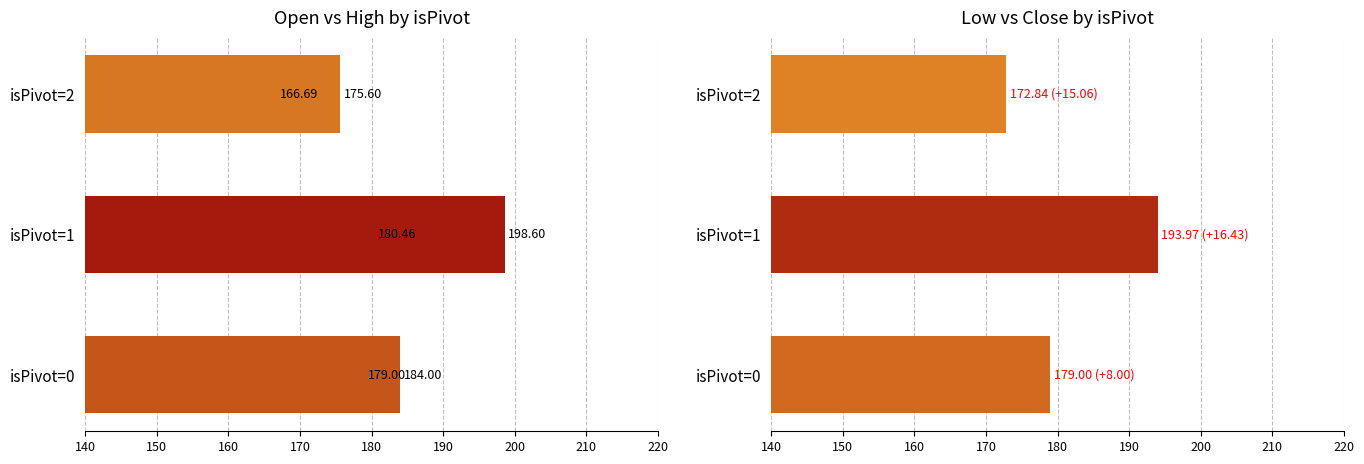

Is the value of Low at isPivot=2 greater than the value of Open at isPivot=0?

No